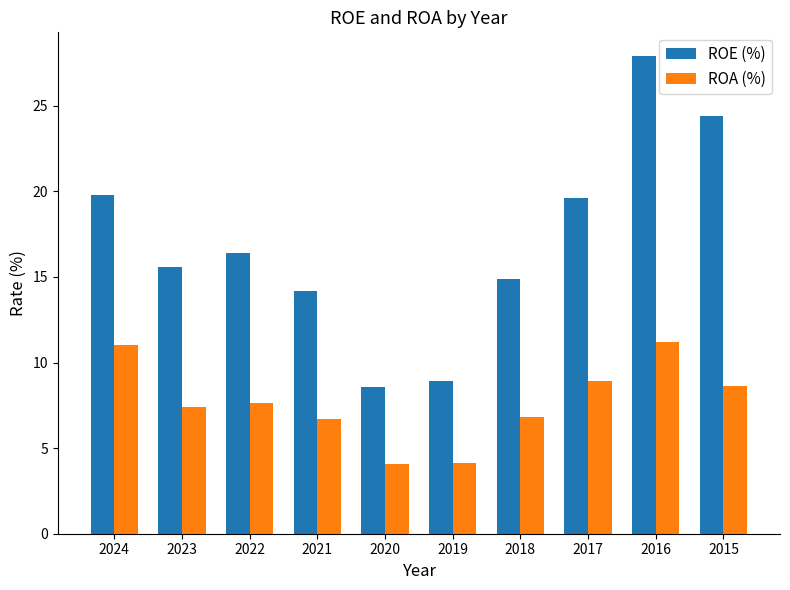

How many groups of bars are there?

10